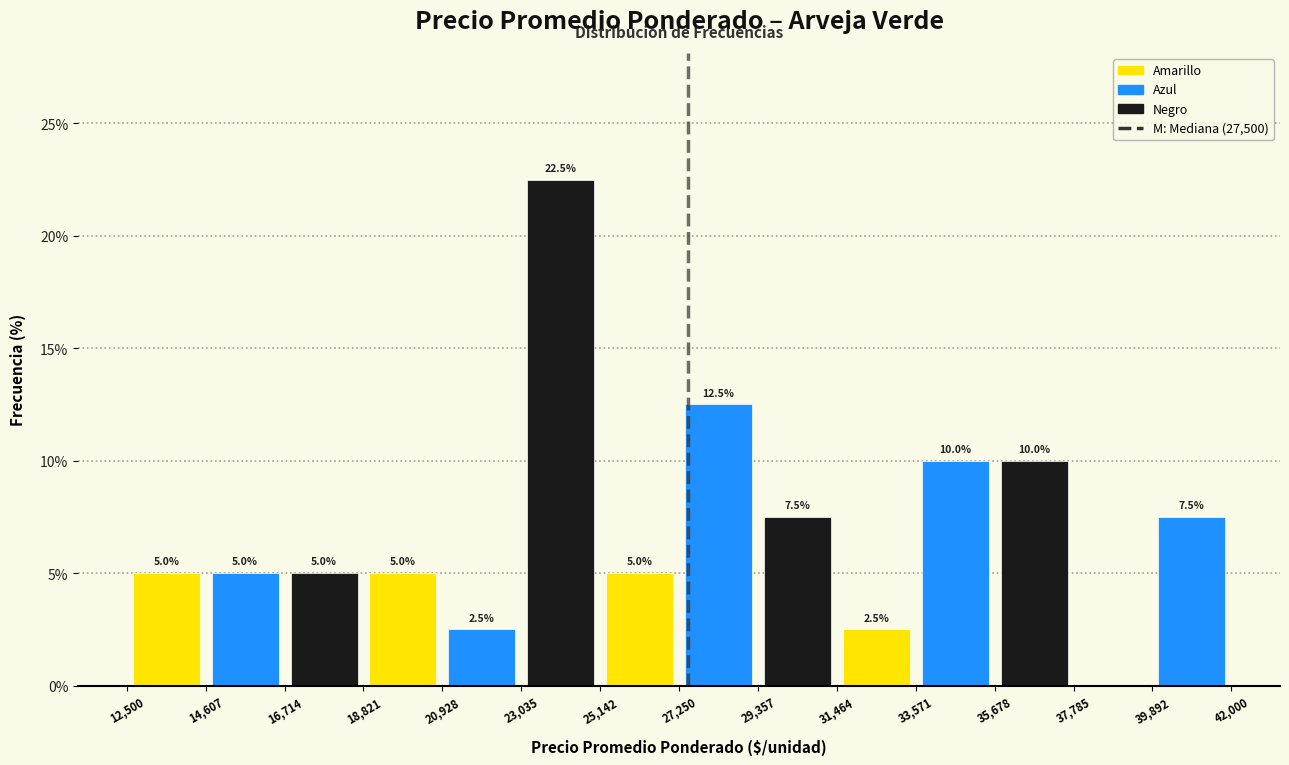

Which range on the x-axis has the tallest bar?

23,035 to 25,142